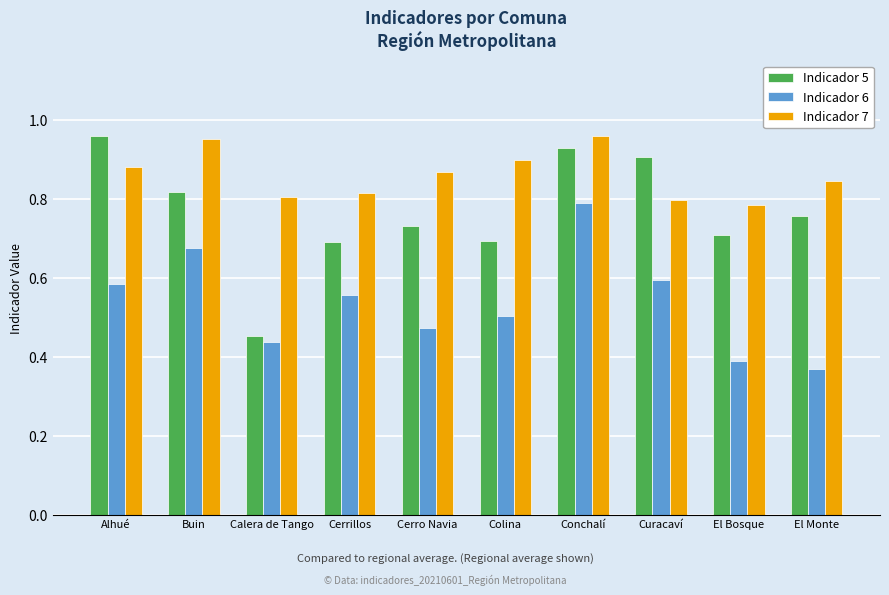

What position from the left is Conchalí?

7